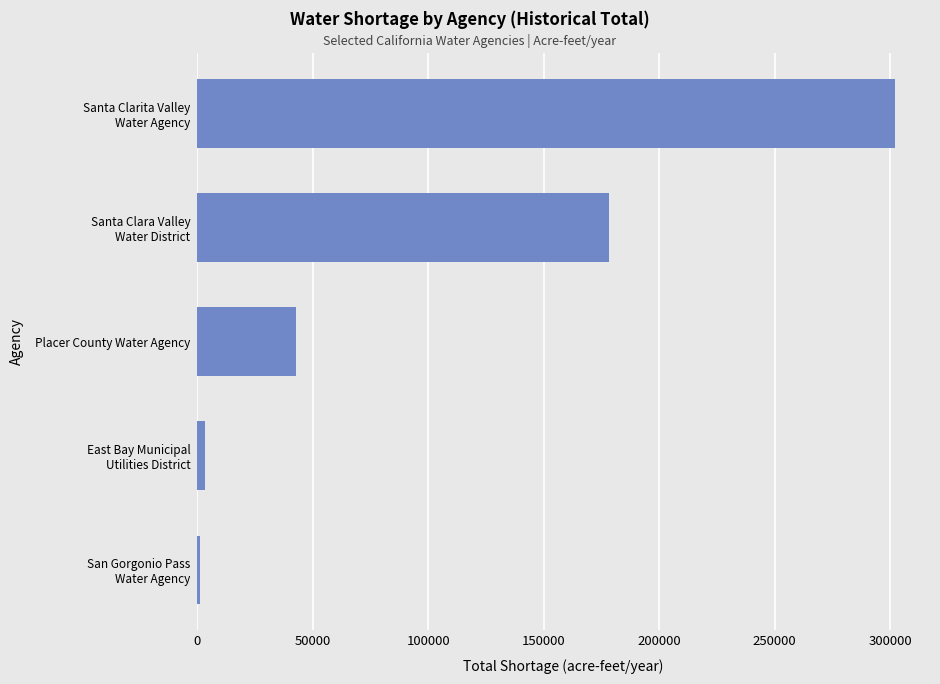

What is the average value?

105502.3